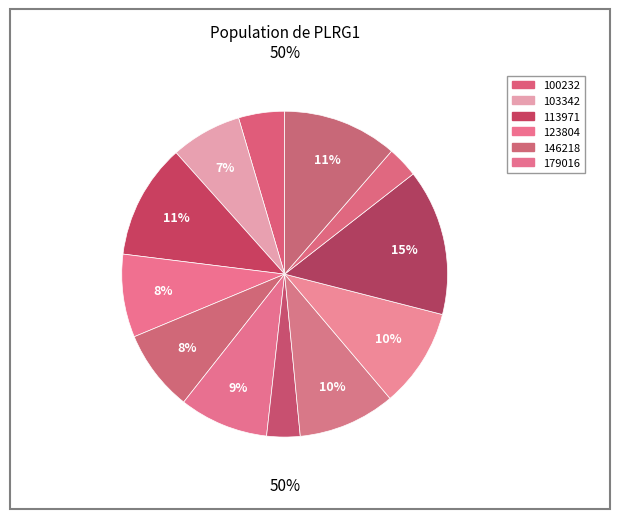

To the nearest percent, what is the difference between the largest and smallest slice percentages?

11%